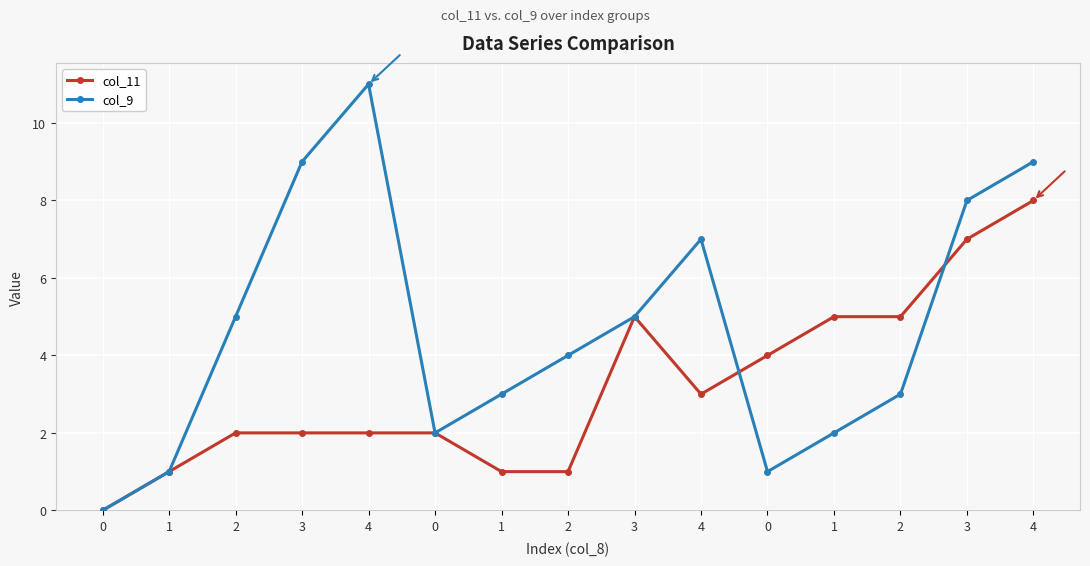

What is the label of the 12th point from the right?

3